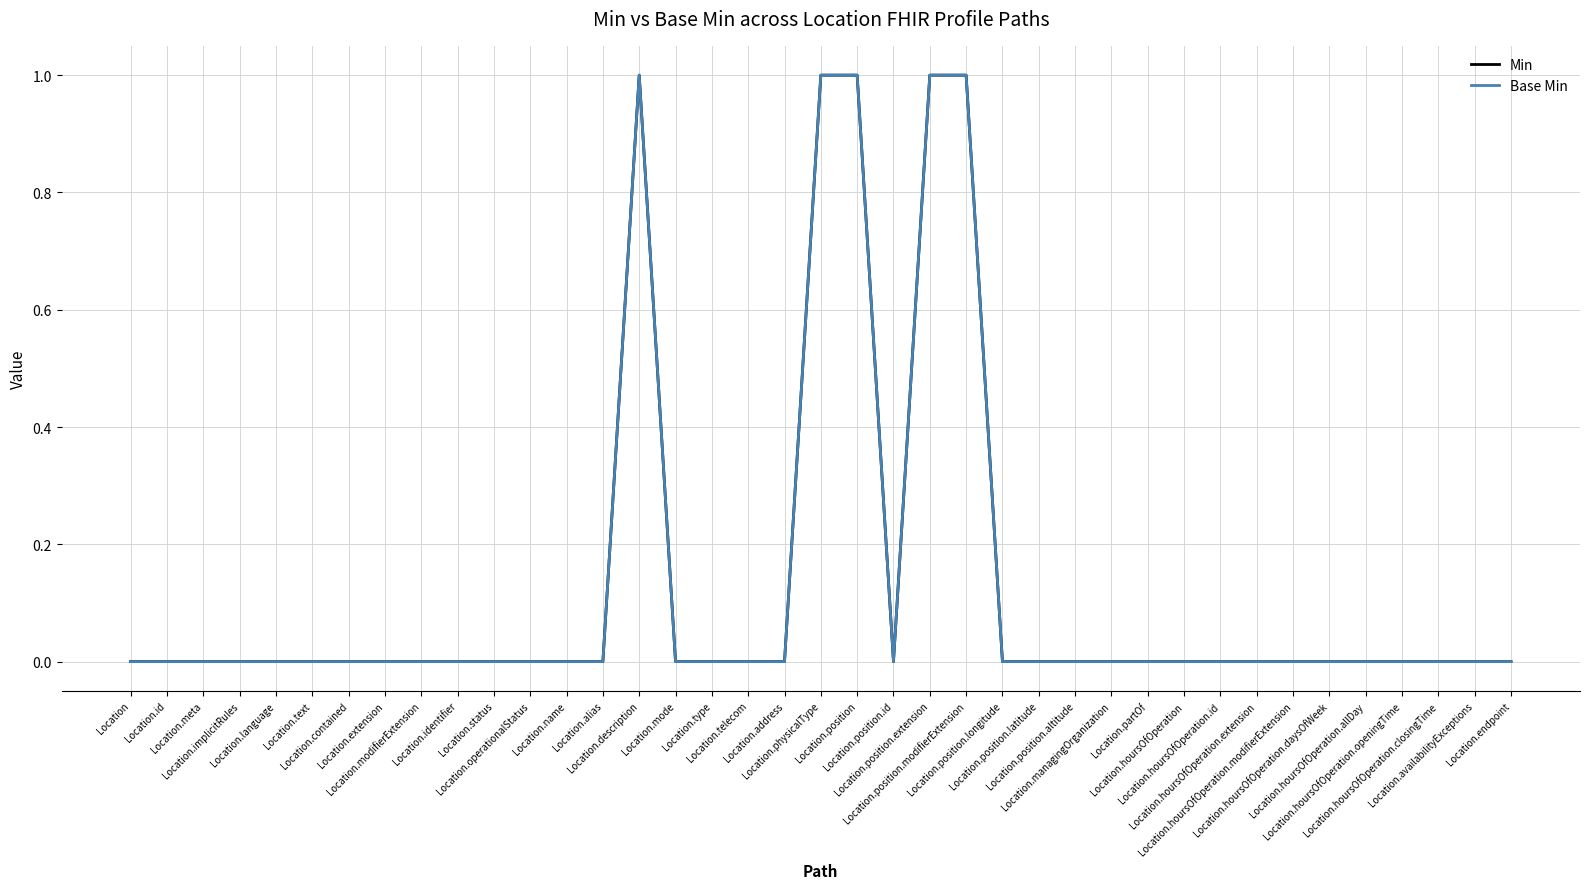

What position from the right is Location.hoursOfOperation.extension?

8